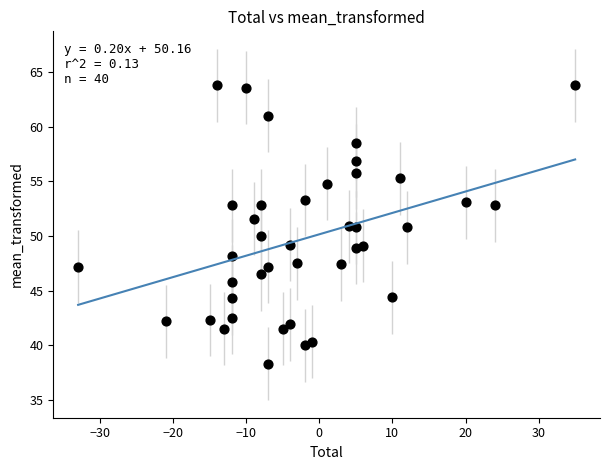

What is the range of X values (max minus min)?

68.0